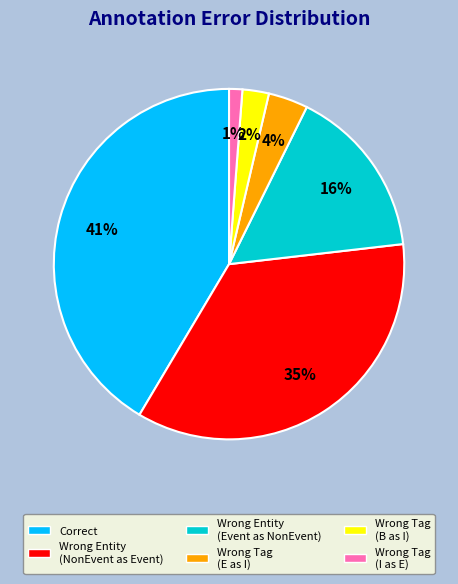

To the nearest percent, what is the average slice percentage?

17%